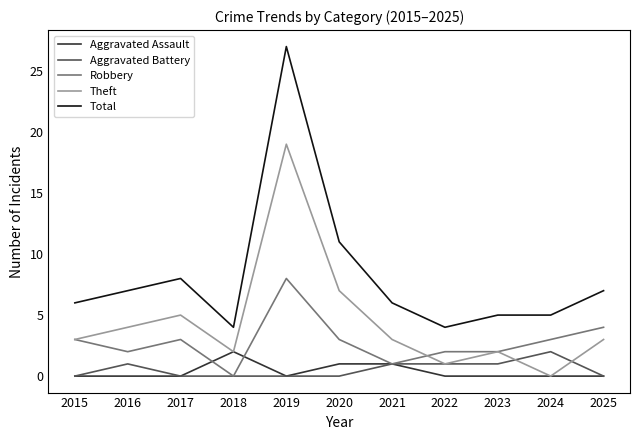

Where is Theft nearest to the value 9?

2020